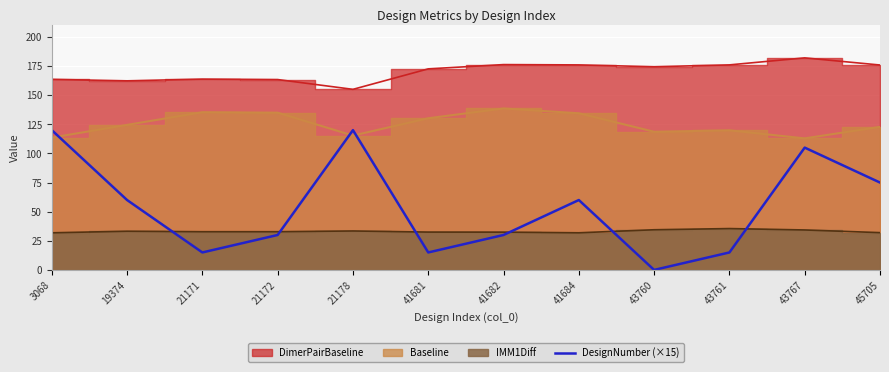

True or false: there are more than 1 points higher than both neighbors.

True